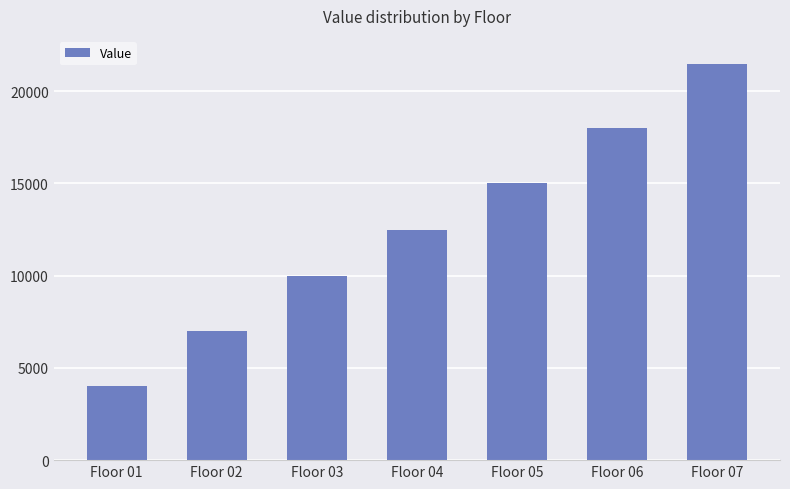

Between Floor 03 and Floor 02, which is larger?

Floor 03